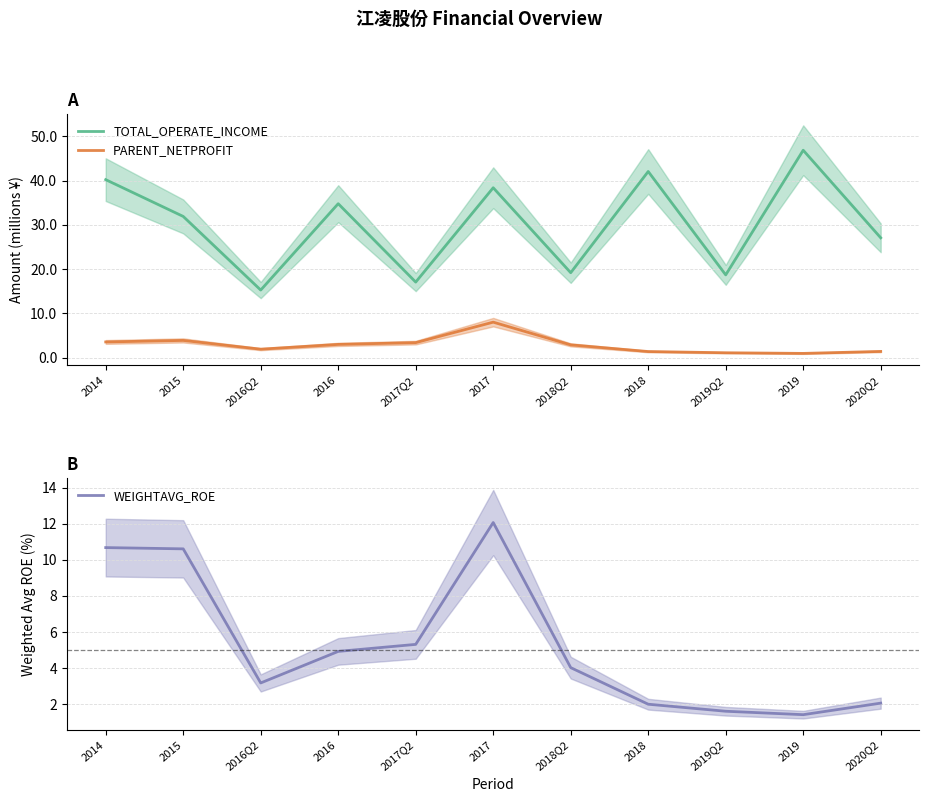

How many interior local valleys does the PARENT_NETPROFIT series have?

2